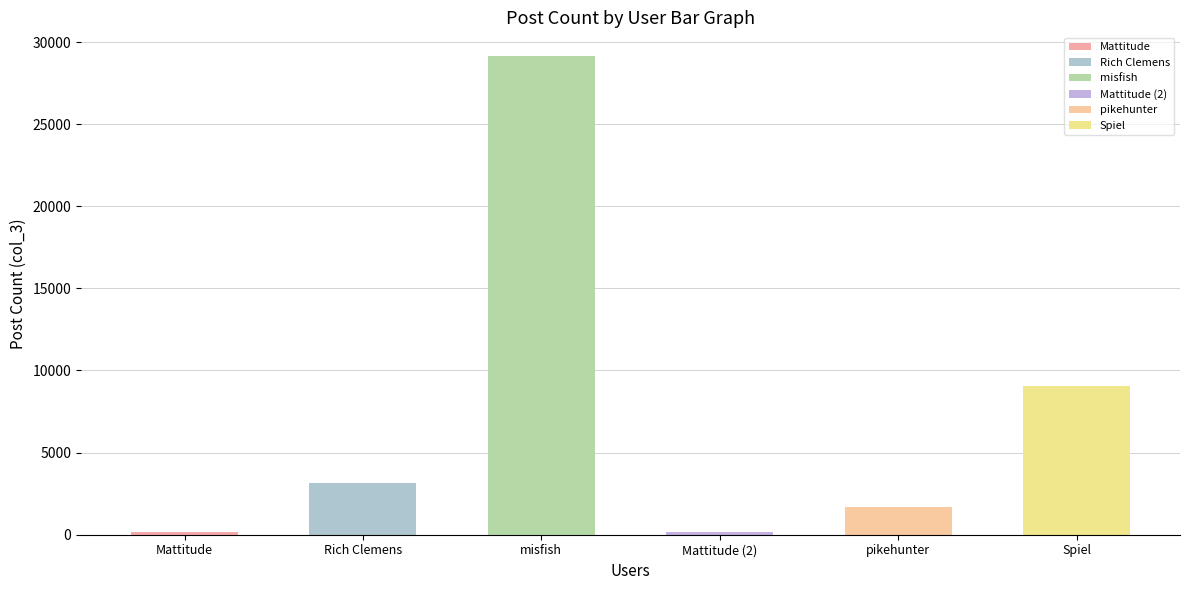

Reading left to right, what are all the values shown in this chart?

155	3131	29133	155	1659	9065